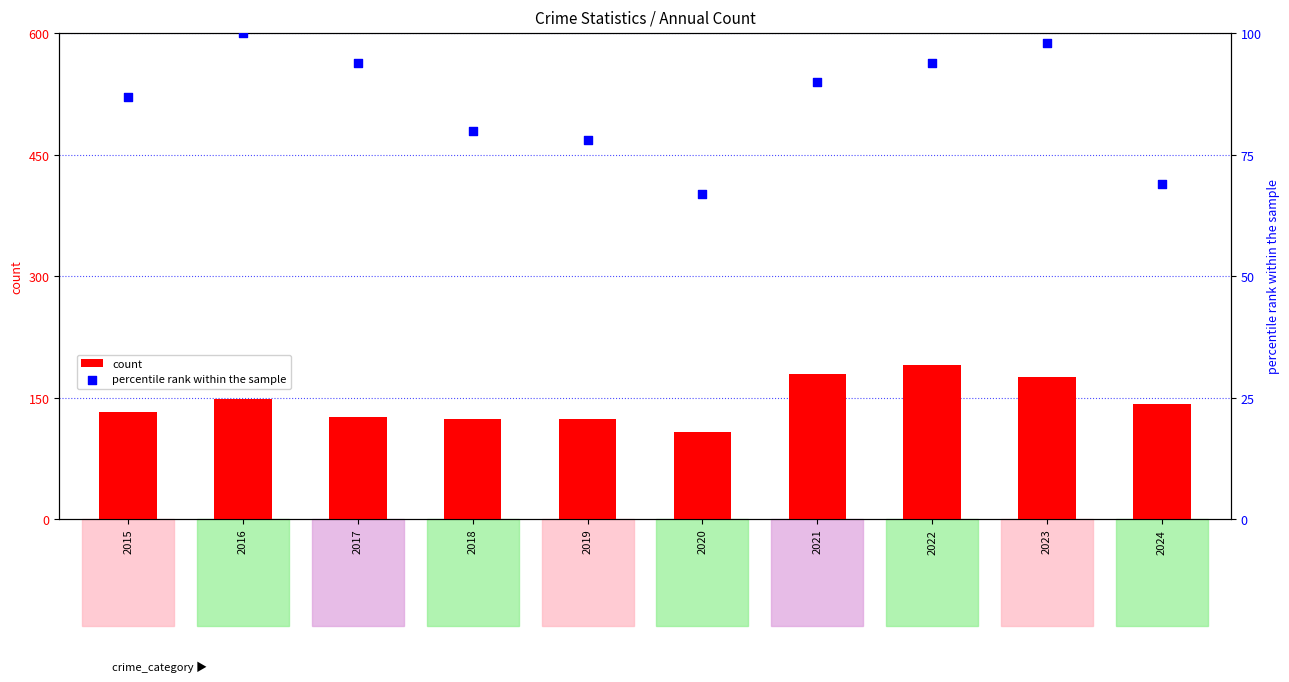

What are all the series names shown in the legend?

count, percentile rank within the sample